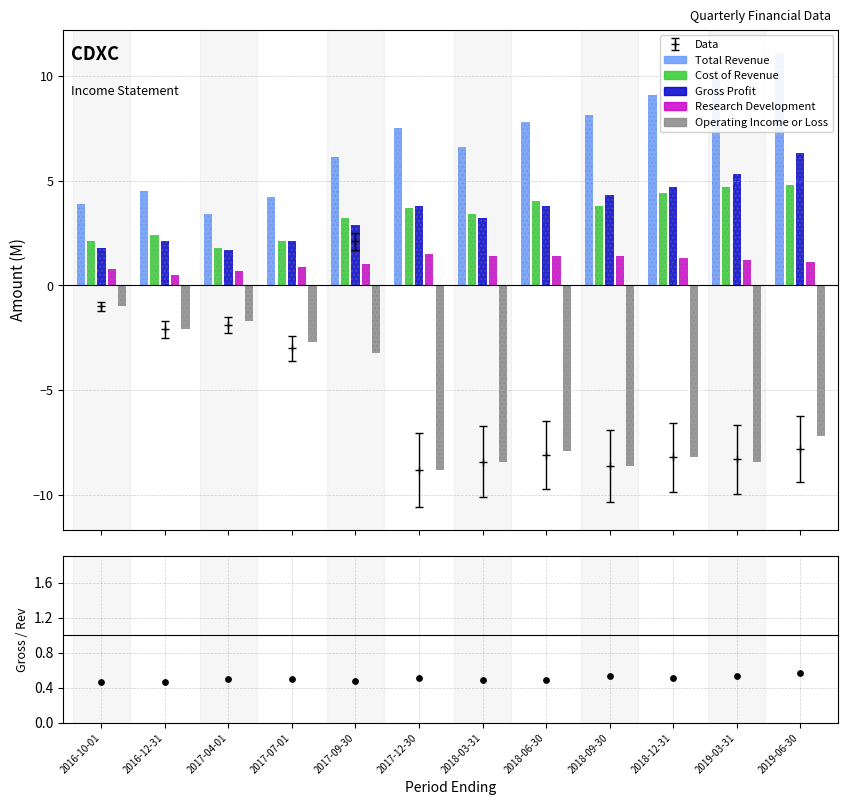

Which series has the widest spread of Y values?

Total Revenue